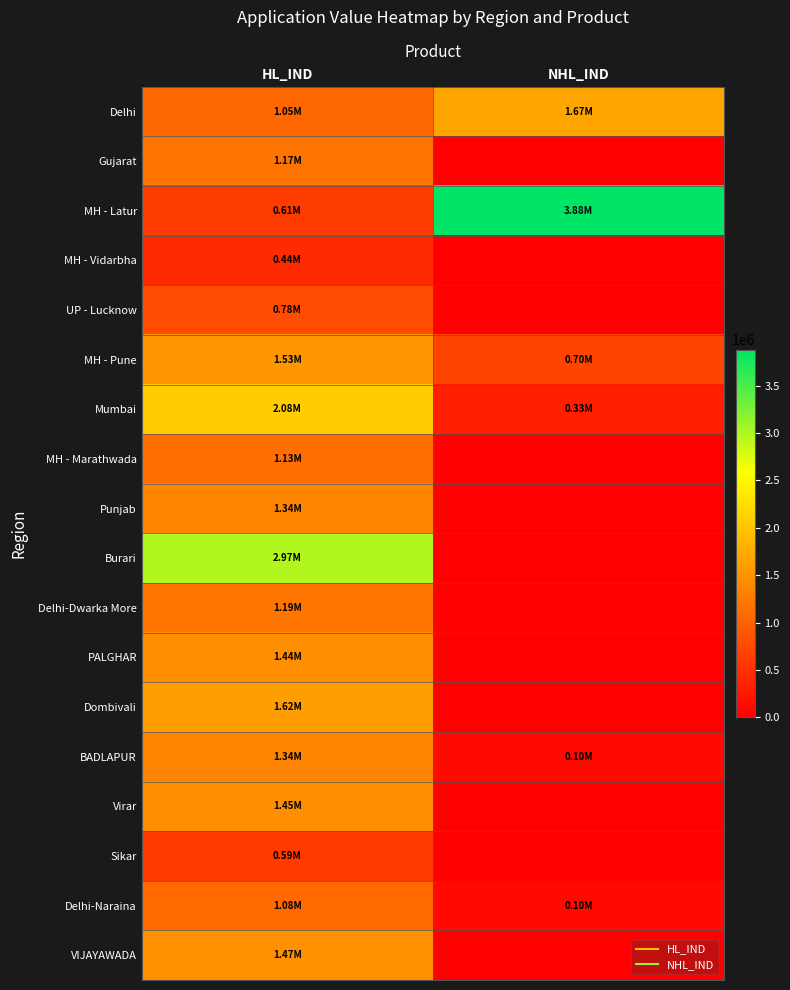

How many distinct data groups are displayed?

18